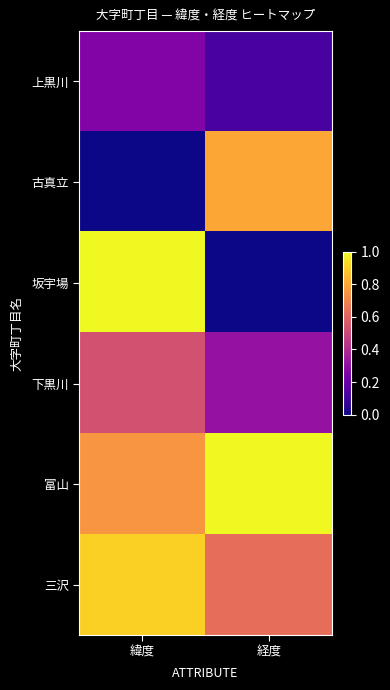

Rank the series by their maximum value, from highest to lowest.

富山, 坂宇場, 三沢, 古真立, 下黒川, 上黒川